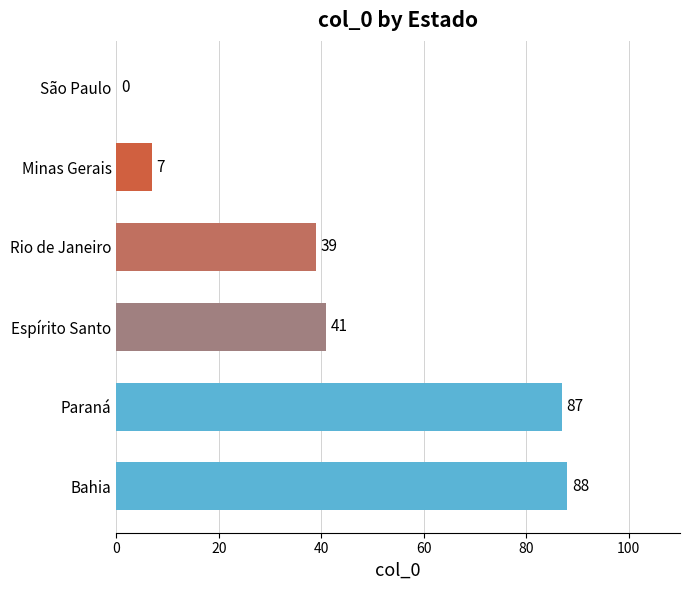

True or false: the data shows 54 at Paraná.

False